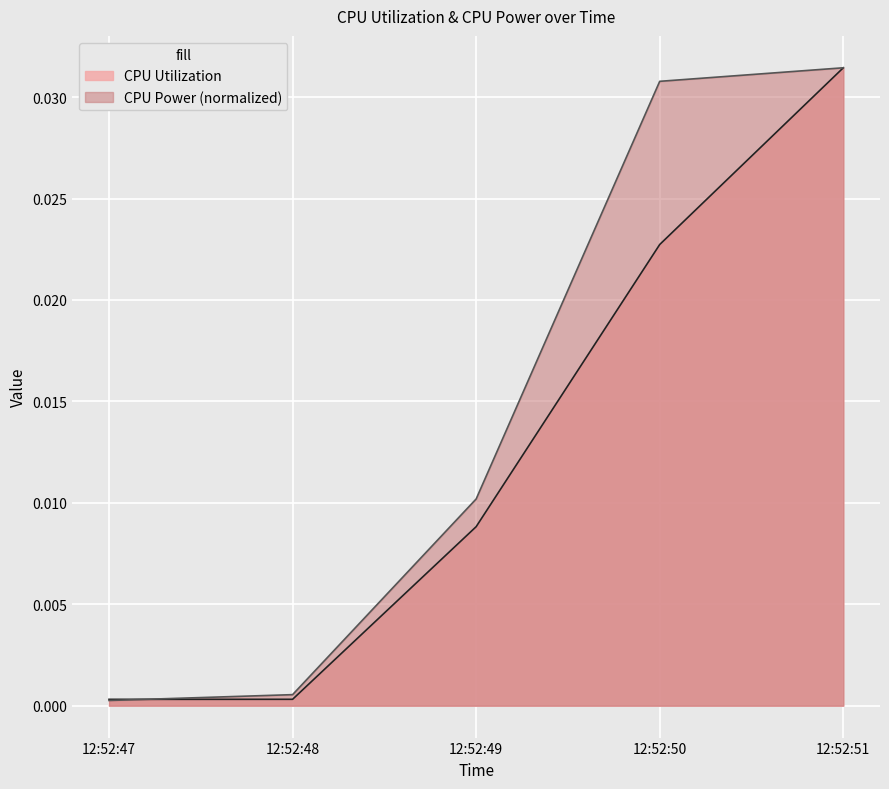

Does the chart display data point markers on the line(s)?

No